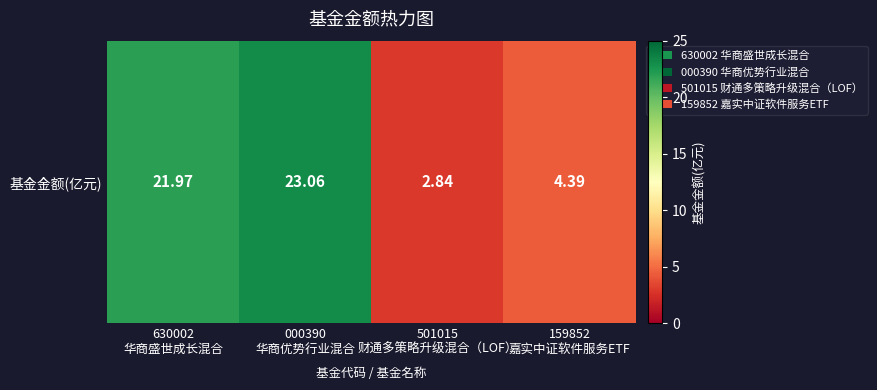

What is the difference between the second highest and minimum values?

19.1